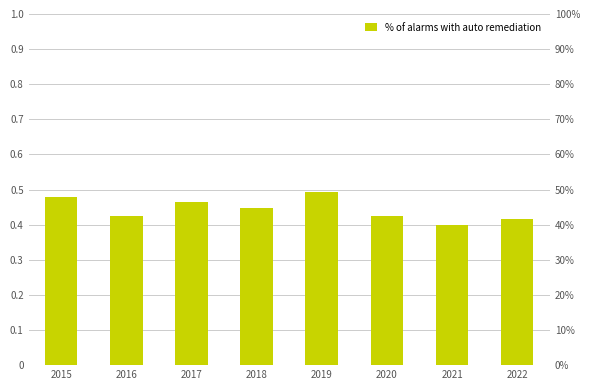

What is the difference between the values at 2019 and 2016?

0.1